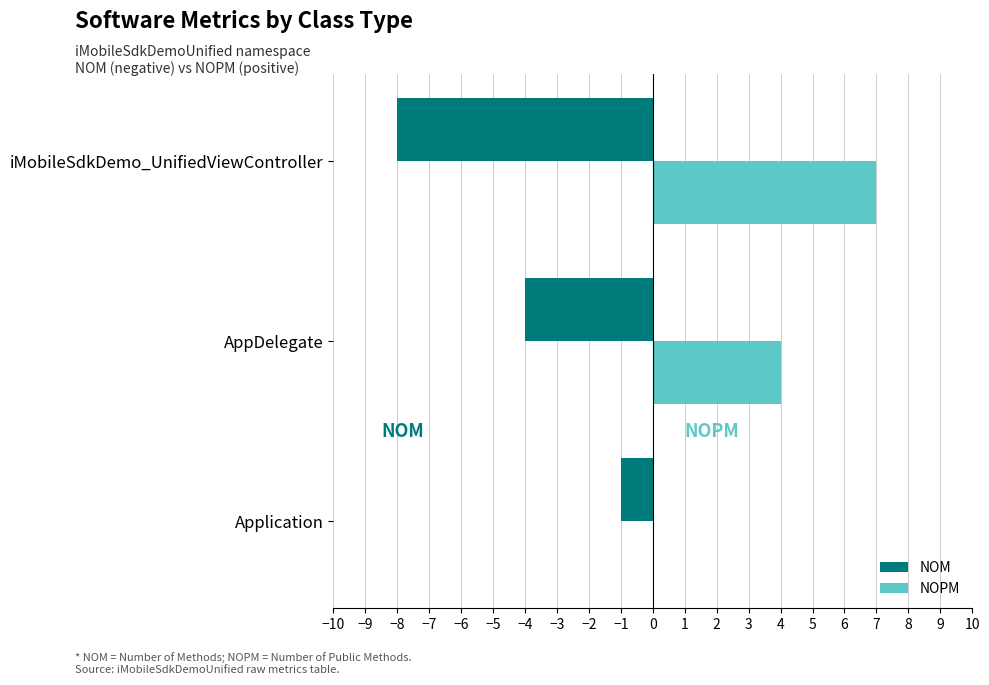

True or false: NOM has a value of -1 at AppDelegate.

False